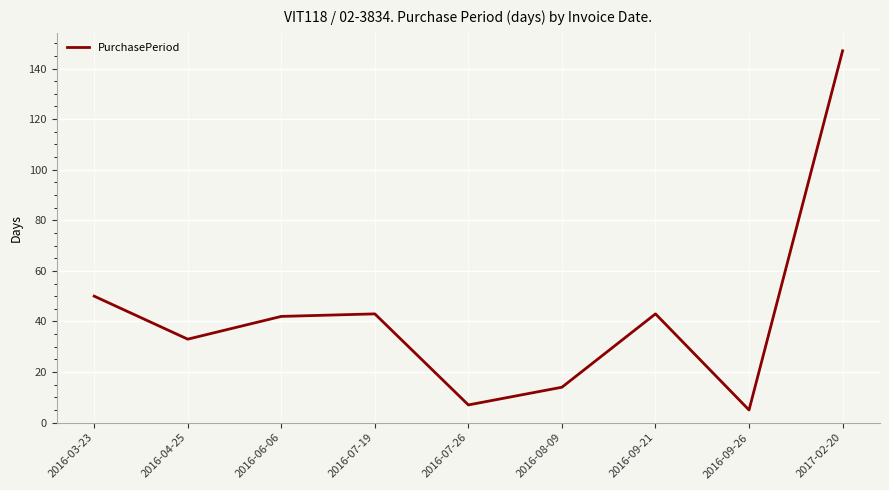

What position from the left is 2016-09-26?

8